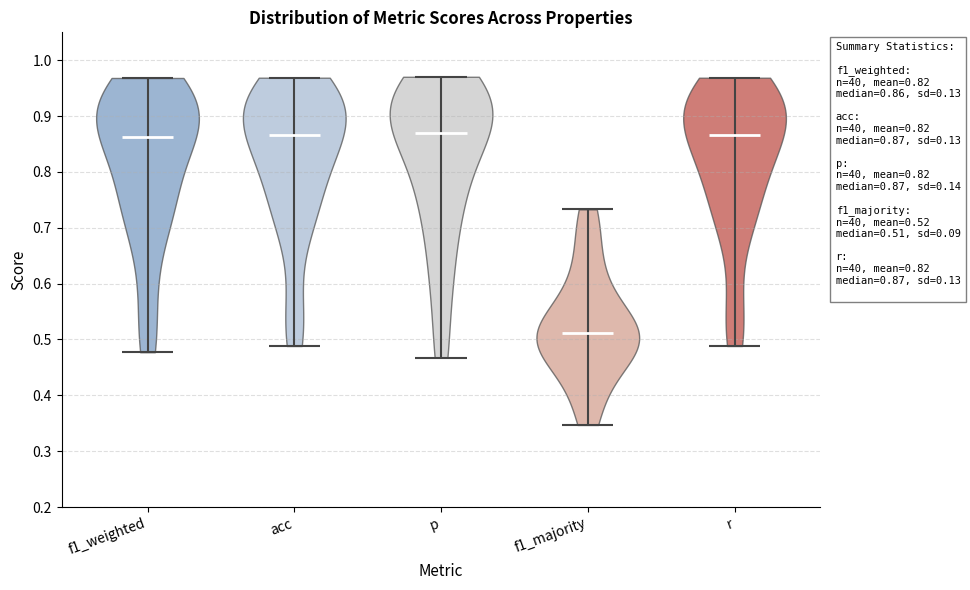

Which violin has the lowest median line?

f1_majority